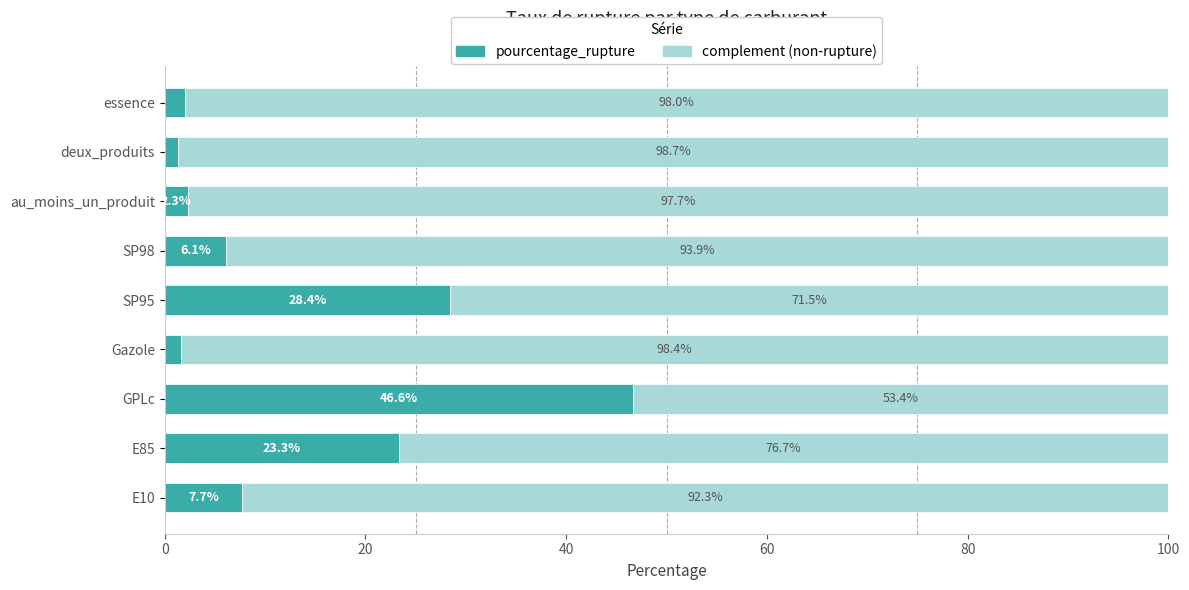

True or false: pourcentage_rupture has a value of 13.0 at E10.

False